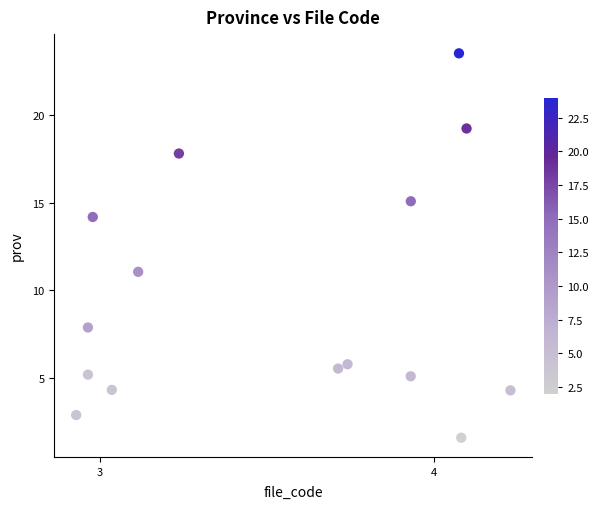

What is the range of X values (max minus min)?

1.3